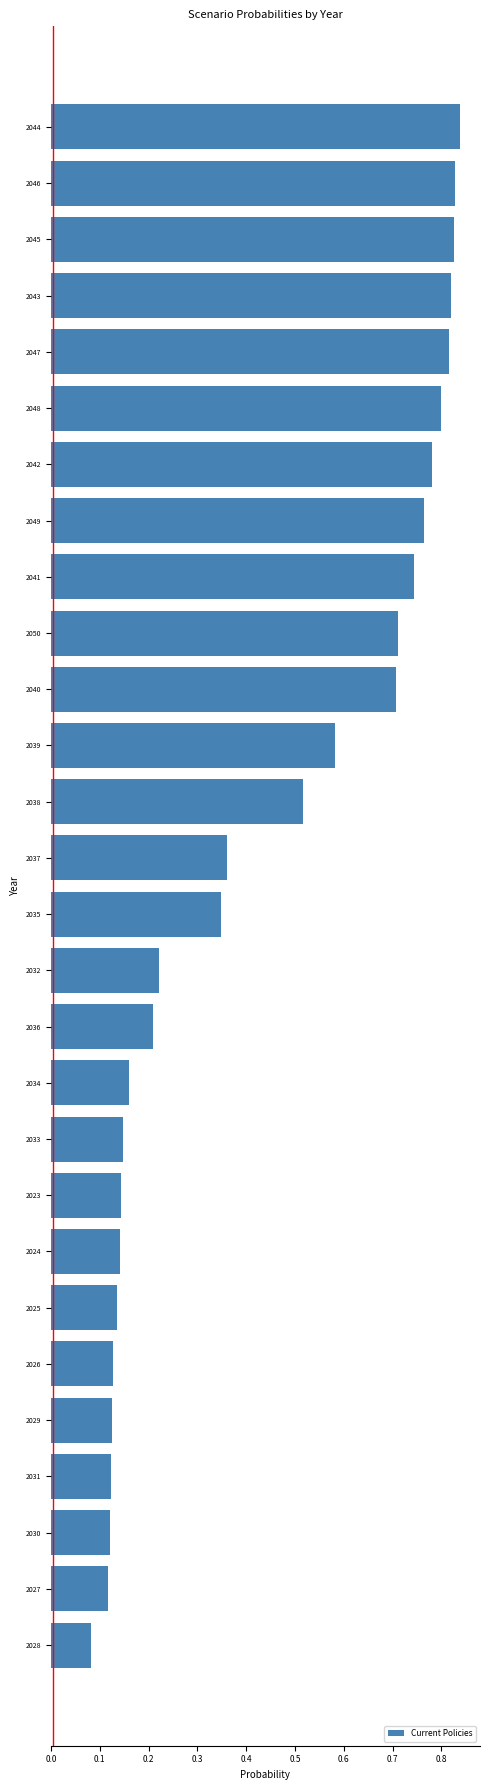

Where is the data nearest to the value 0?

2028